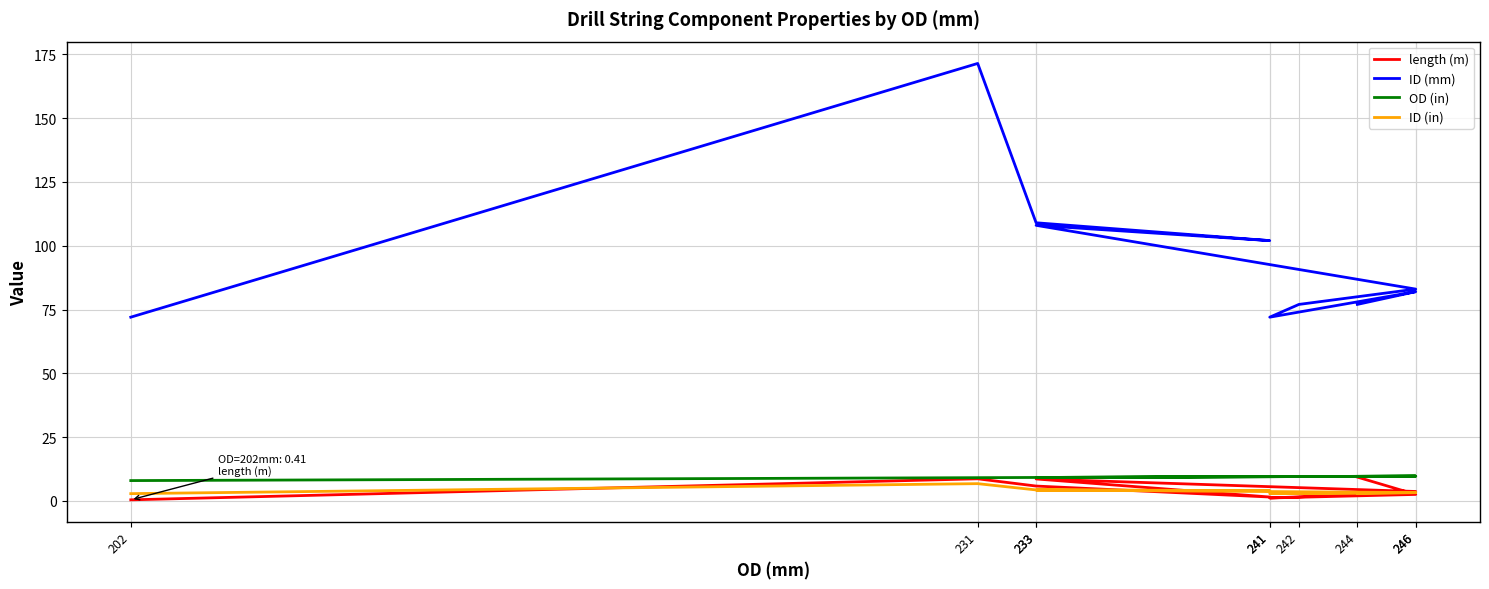

List the labels in order of length (m) value, smallest first.

202, 241, 241, 242, 246, 246, 233, 233, 231, 244